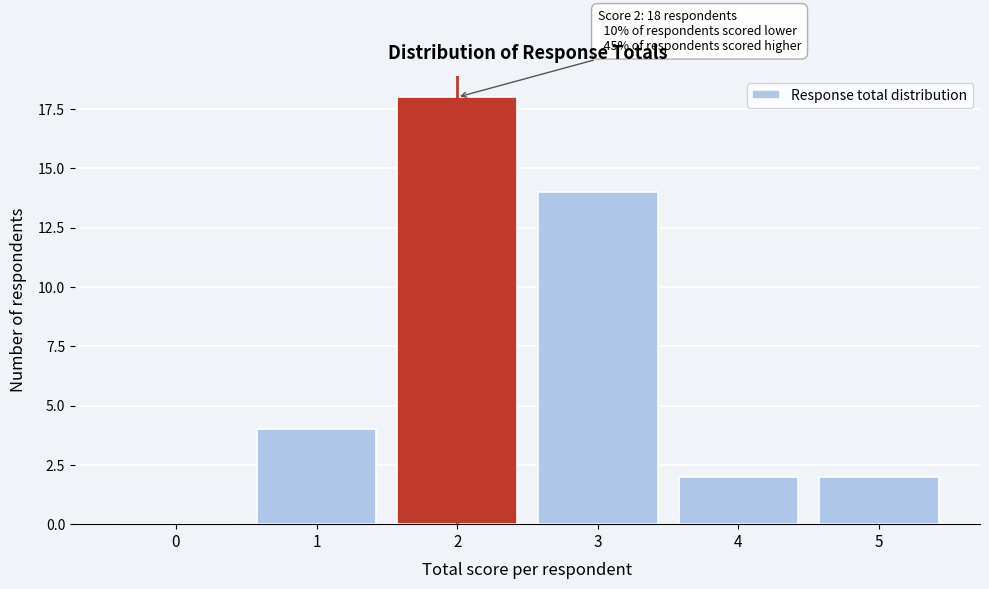

Reading left to right, extract all data points from this chart.

0=0	1=4	2=18	3=14	4=2	5=2